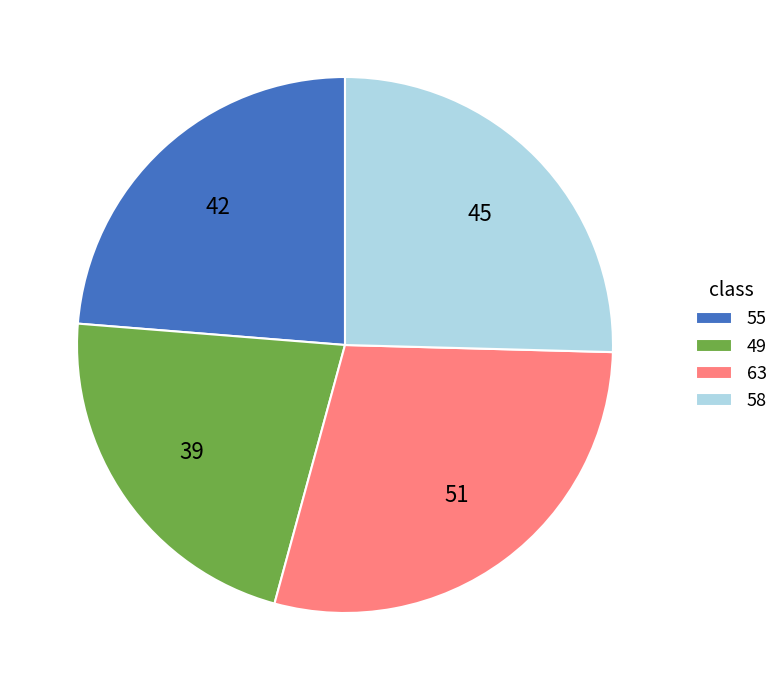

Is there any slice that represents more than half of the pie?

No